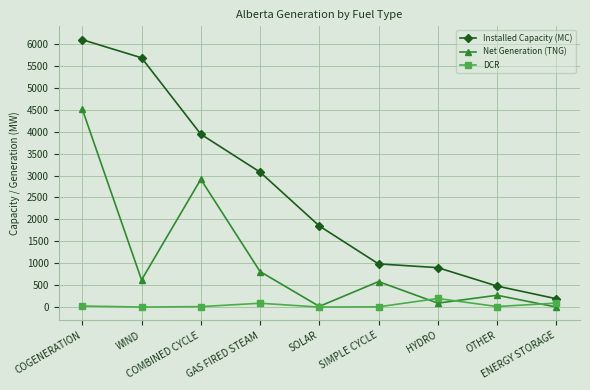

The value of DCR at SOLAR is 0. True or false?

True